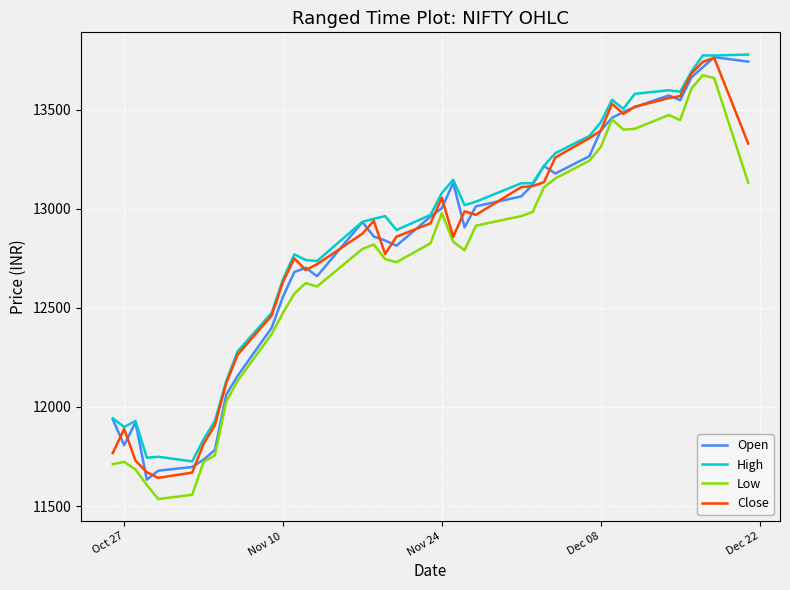

What is the minimum value shown in the chart?

11535.5